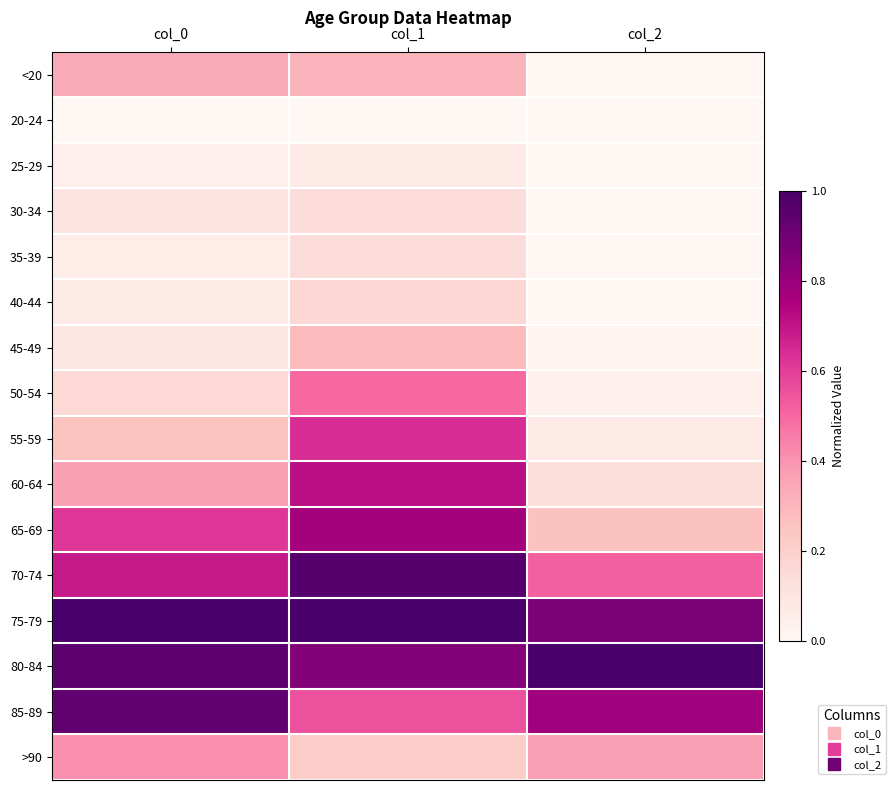

Reading left to right, what are all the values shown in this chart?

<20: col_0=0.3	col_1=0.3	col_2=0.0
20-24: col_0=0.0	col_1=0.0	col_2=0.0
25-29: col_0=0.0	col_1=0.1	col_2=0.0
30-34: col_0=0.1	col_1=0.1	col_2=0.0
35-39: col_0=0.1	col_1=0.1	col_2=0.0
40-44: col_0=0.1	col_1=0.2	col_2=0.0
45-49: col_0=0.1	col_1=0.3	col_2=0.0
50-54: col_0=0.2	col_1=0.5	col_2=0.0
55-59: col_0=0.3	col_1=0.6	col_2=0.1
60-64: col_0=0.4	col_1=0.7	col_2=0.1
65-69: col_0=0.6	col_1=0.8	col_2=0.3
70-74: col_0=0.7	col_1=1.0	col_2=0.5
75-79: col_0=1.0	col_1=1.0	col_2=0.9
80-84: col_0=0.9	col_1=0.9	col_2=1.0
85-89: col_0=0.9	col_1=0.6	col_2=0.8
>90: col_0=0.4	col_1=0.2	col_2=0.4